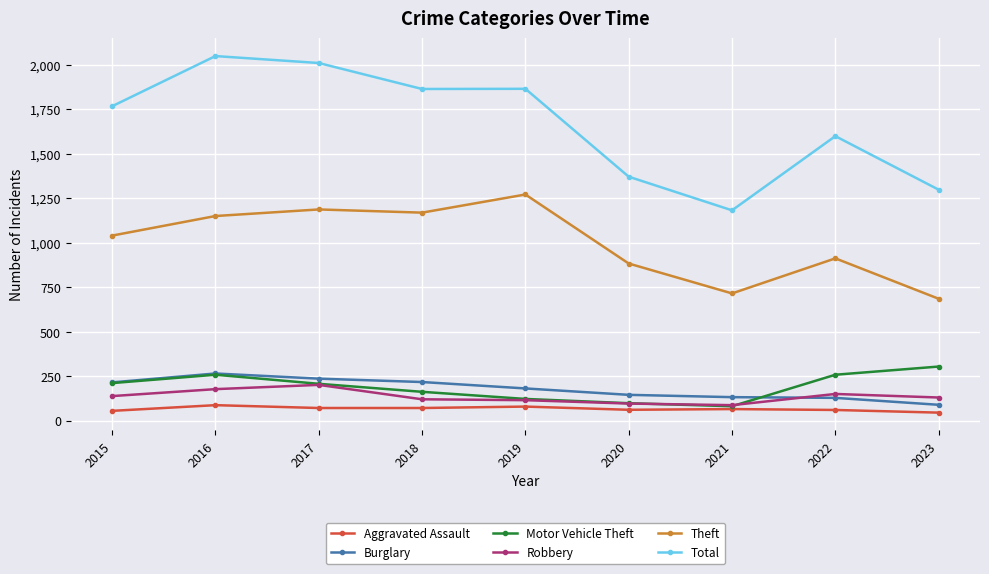

In Total, how many points are higher than both neighbors (excluding endpoints)?

3